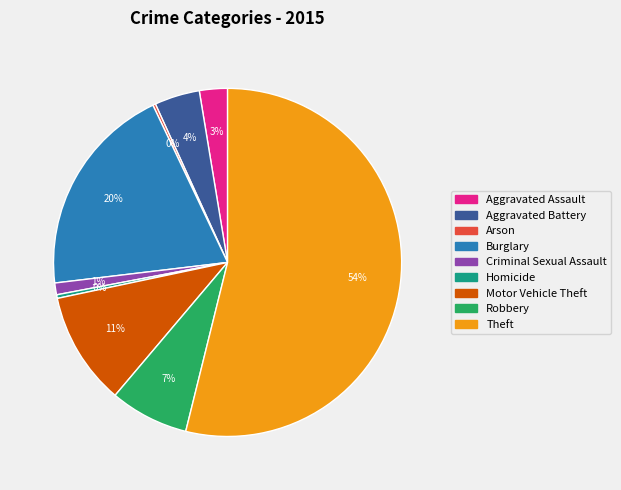

Combined, do Aggravated Assault and Aggravated Battery account for over 50%?

No